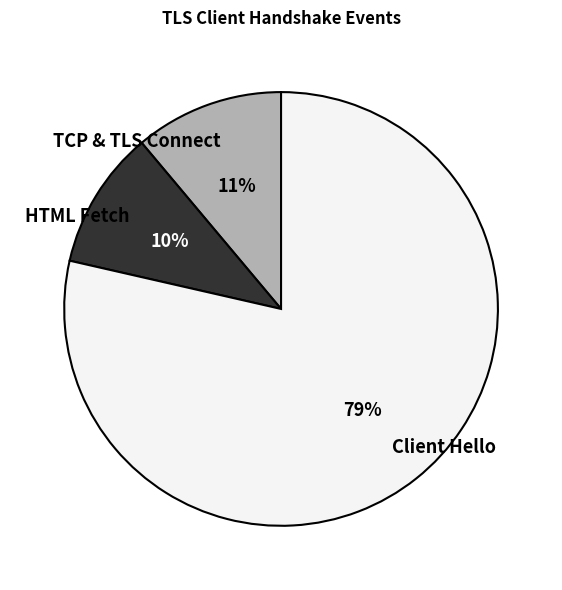

True or false: Client Hello accounts for 79% of the total.

True